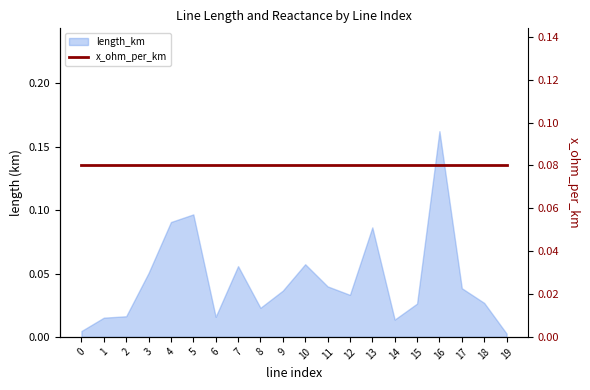

List the labels in order of value, smallest first.

19, 0, 14, 1, 6, 2, 8, 15, 18, 12, 9, 17, 11, 3, 7, 10, 13, 4, 5, 16